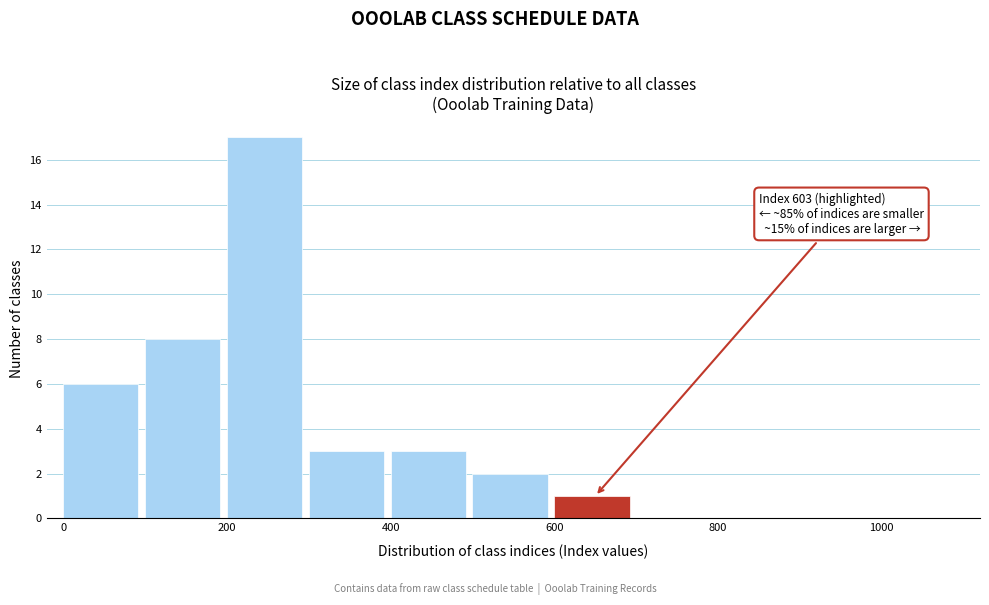

Over which range of the x-axis is the bar tallest?

200 to 300